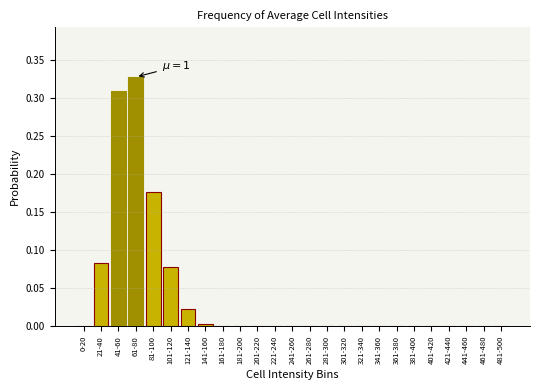

Between 61-80 and 381-400, which is larger?

61-80